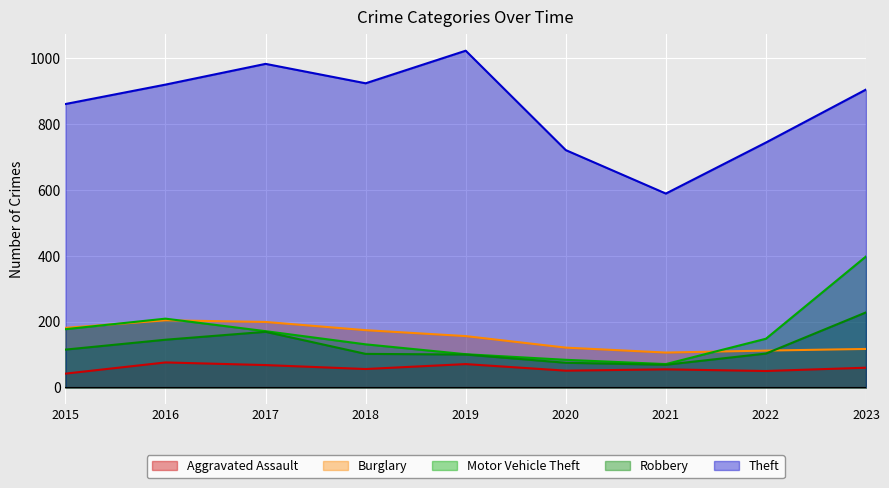

Between 2015 and 2019, which series saw the biggest shift?

Theft